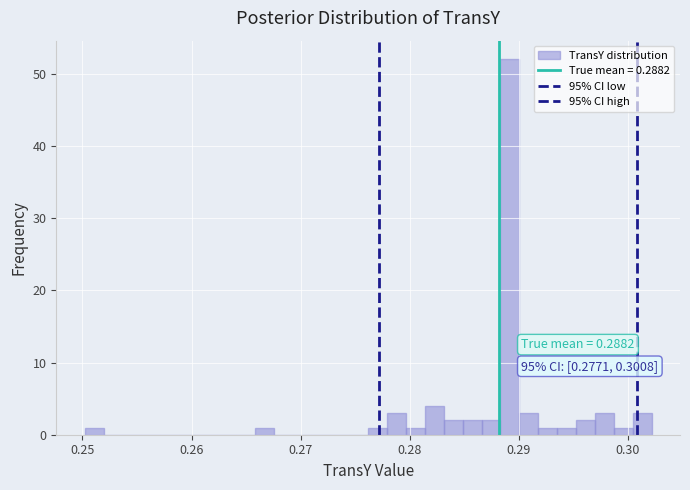

Read against the x-axis, roughly where is the centre of the tallest bar?

0.289